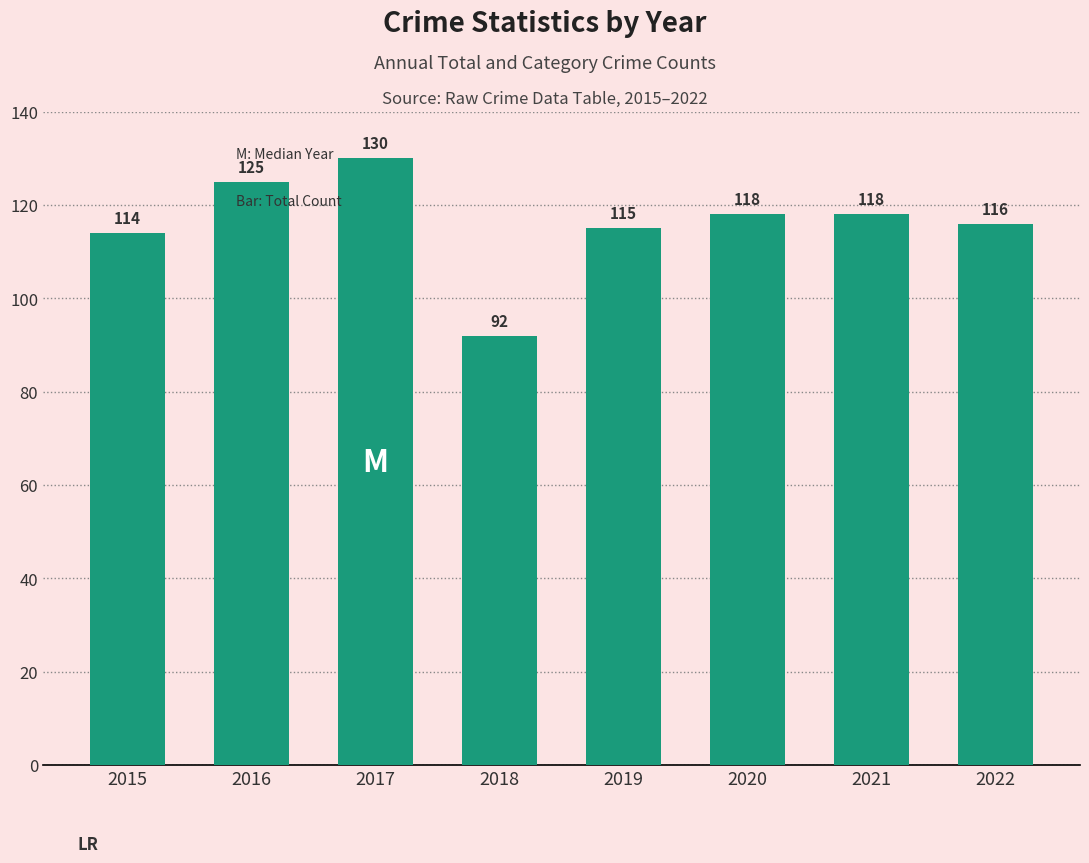

What is the value of the 8th bar from the left?

116